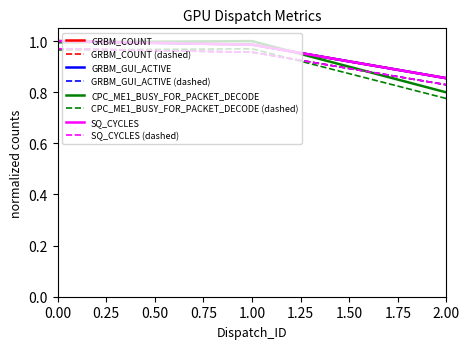

Does the chart have visible grid lines?

No